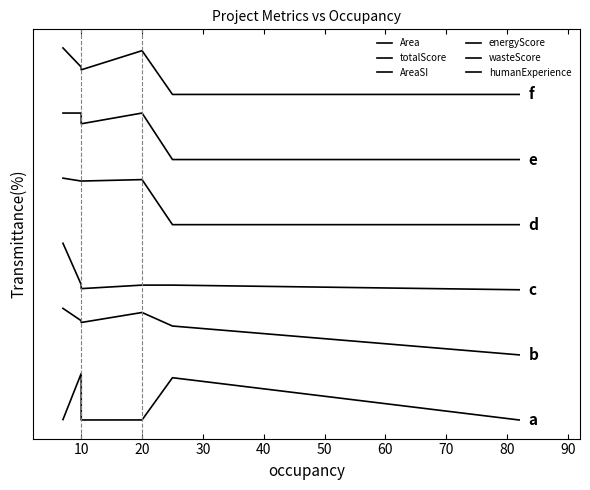

Reading left to right, what are all the values shown in this chart?

Area: 0.0	1.0	0.0	0.0	0.0	0.9	0.0
totalScore: 2.4	2.1	2.1	2.1	2.3	2.0	1.4
AreaSI: 3.8	2.9	2.9	2.8	2.9	2.9	2.8
energyScore: 5.2	5.1	5.1	5.1	5.2	4.2	4.2
wasteScore: 6.6	6.6	6.5	6.4	6.6	5.6	5.6
humanExperience: 8.0	7.6	7.6	7.5	7.9	7.0	7.0